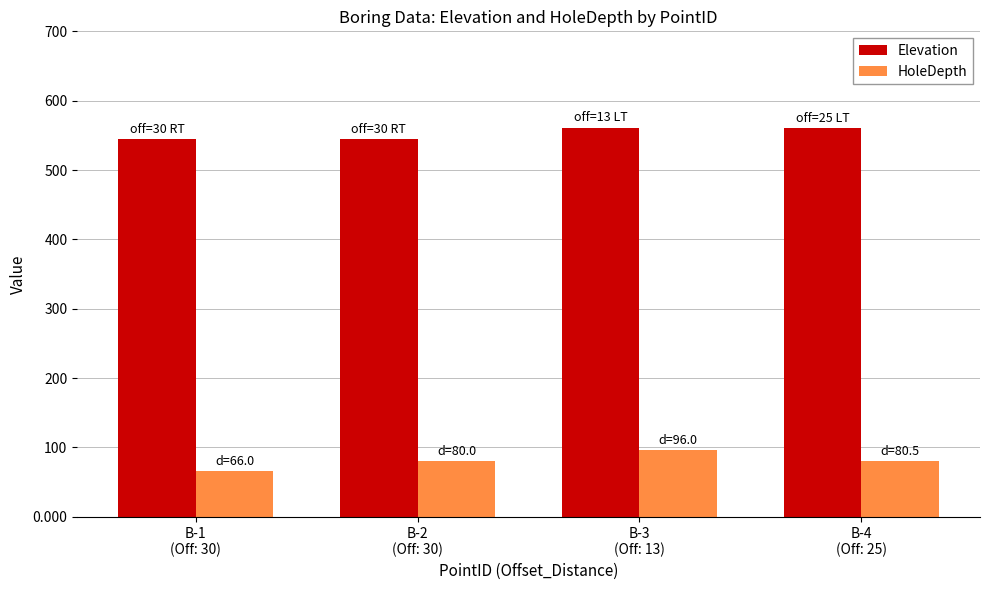

What is the label of the 2nd bar from the left?

B-2
(Off: 30)